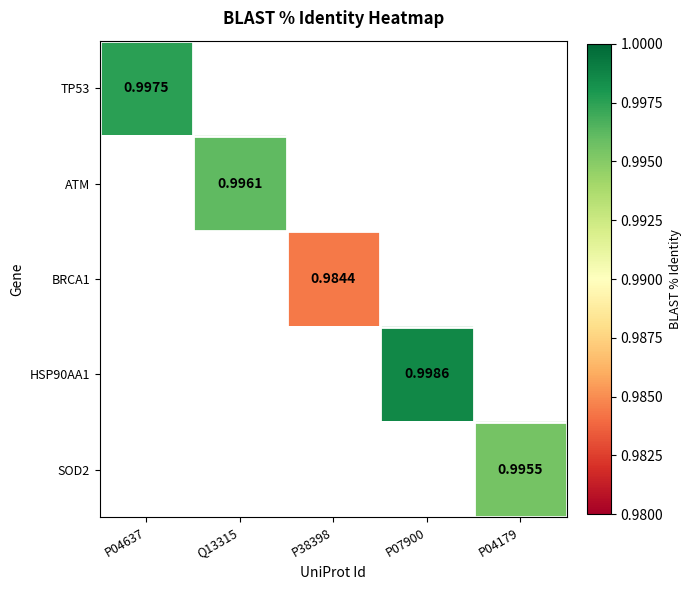

What is the highest value of the ATM series?

1.0